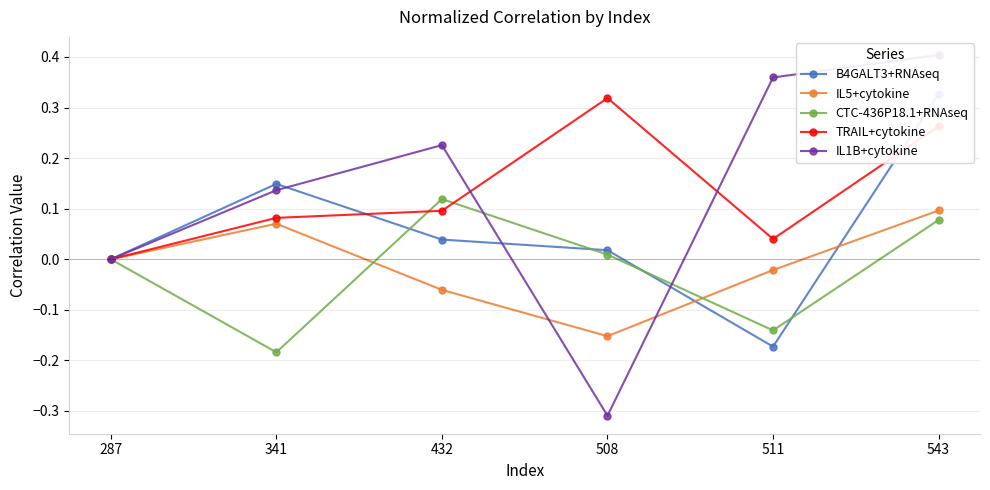

What is the highest value of the TRAIL+cytokine series?

0.3